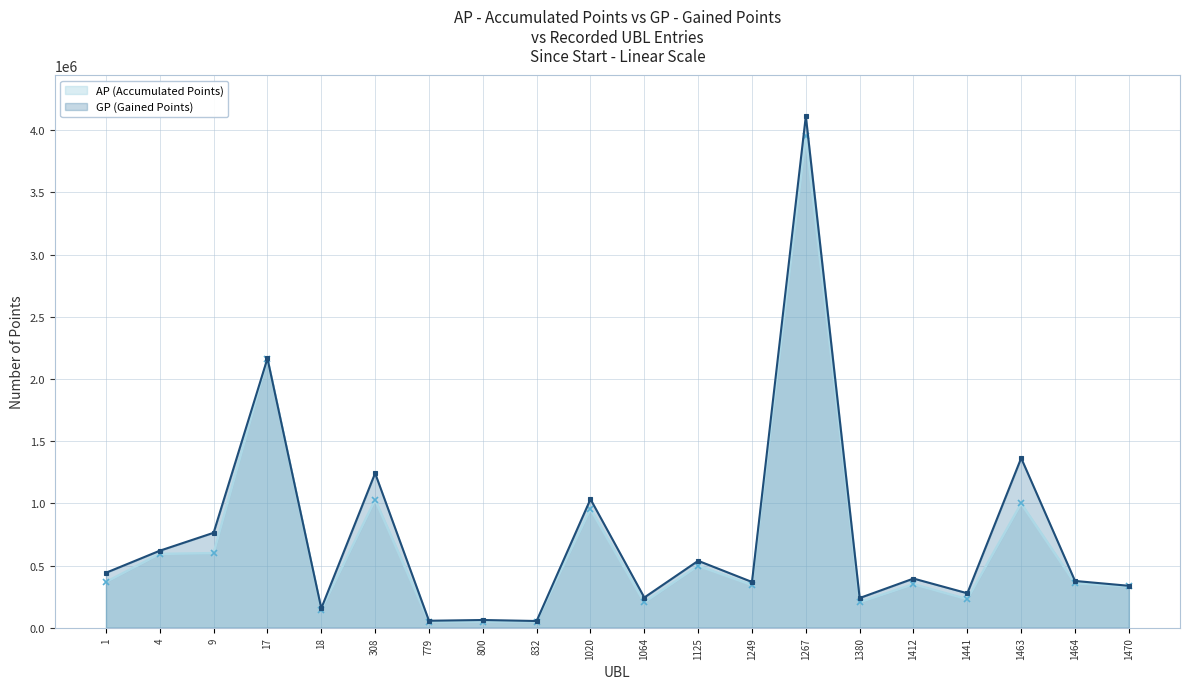

At which category does GP reach its first local peak?

17